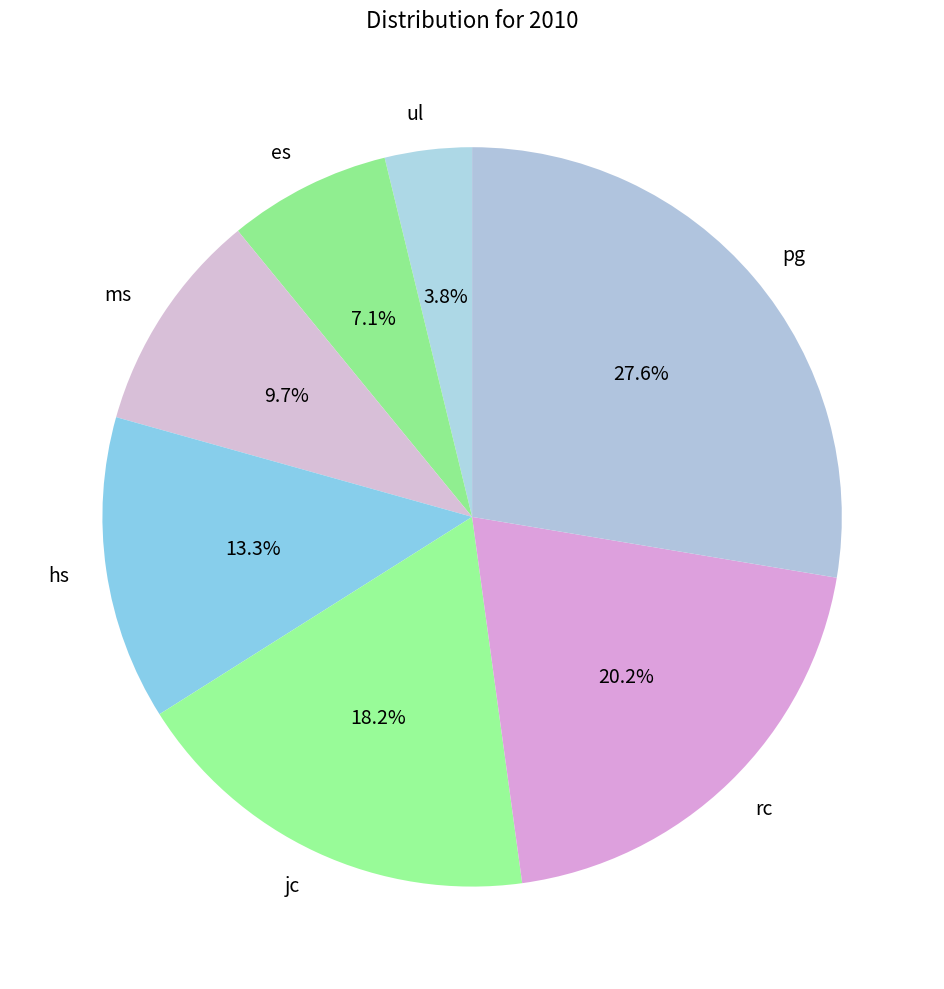

Approximately how many times larger is the value at ms compared to pg?

0.4